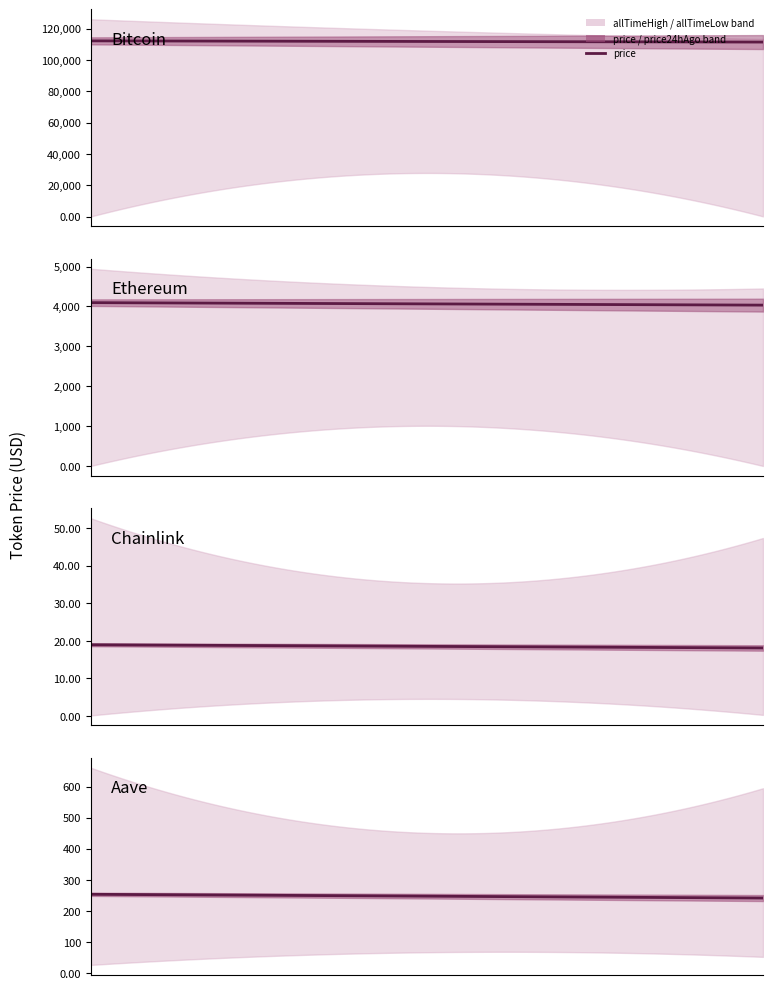

At Aave, list the series in order from smallest to largest.

allTimeLow, price, price24hAgo, allTimeHigh